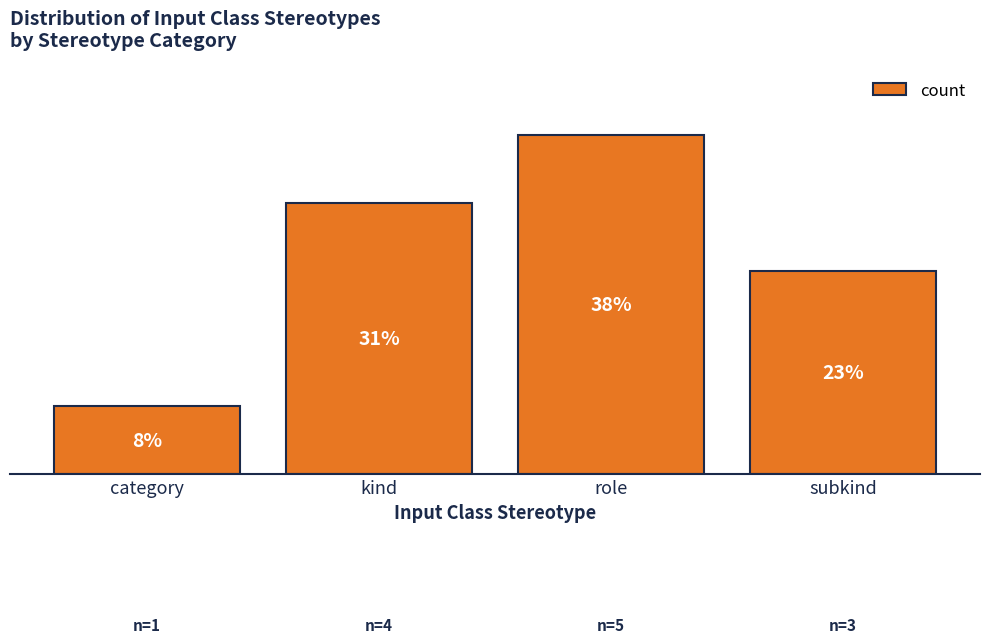

Does the chart contain any negative values?

No